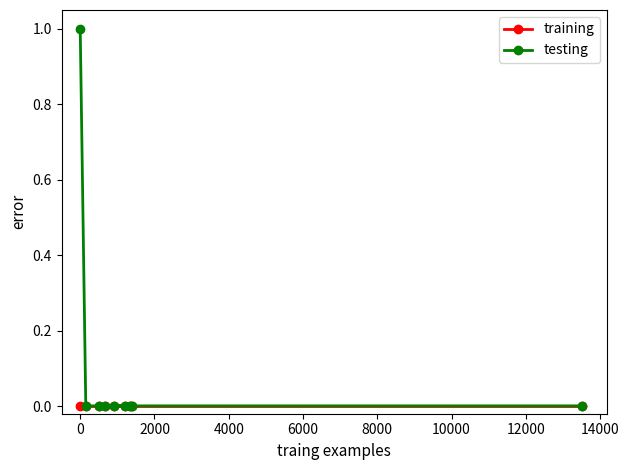

At how many categories does at least one series exceed 0?

9